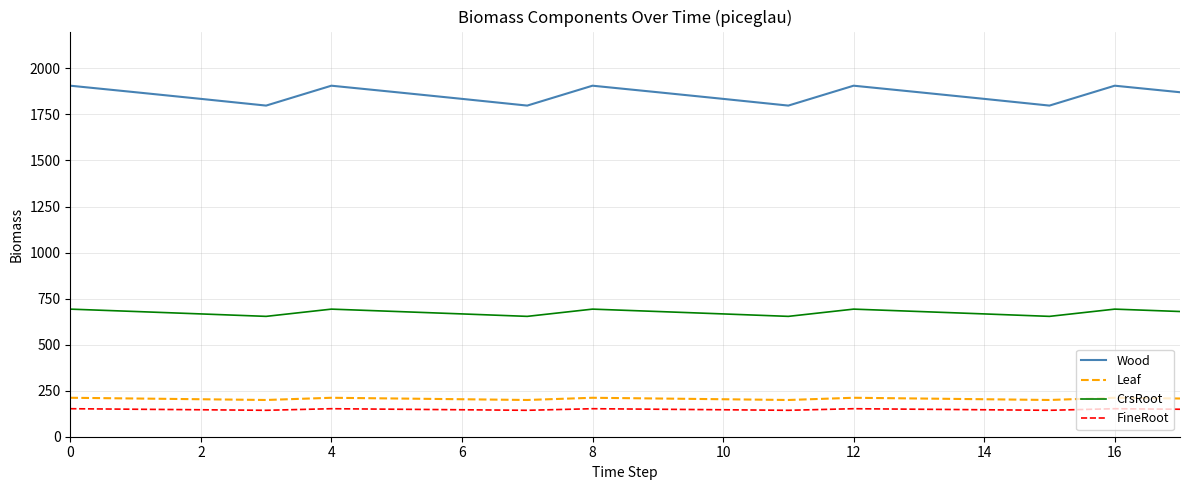

True or false: CrsRoot and Wood intersect in this chart.

False